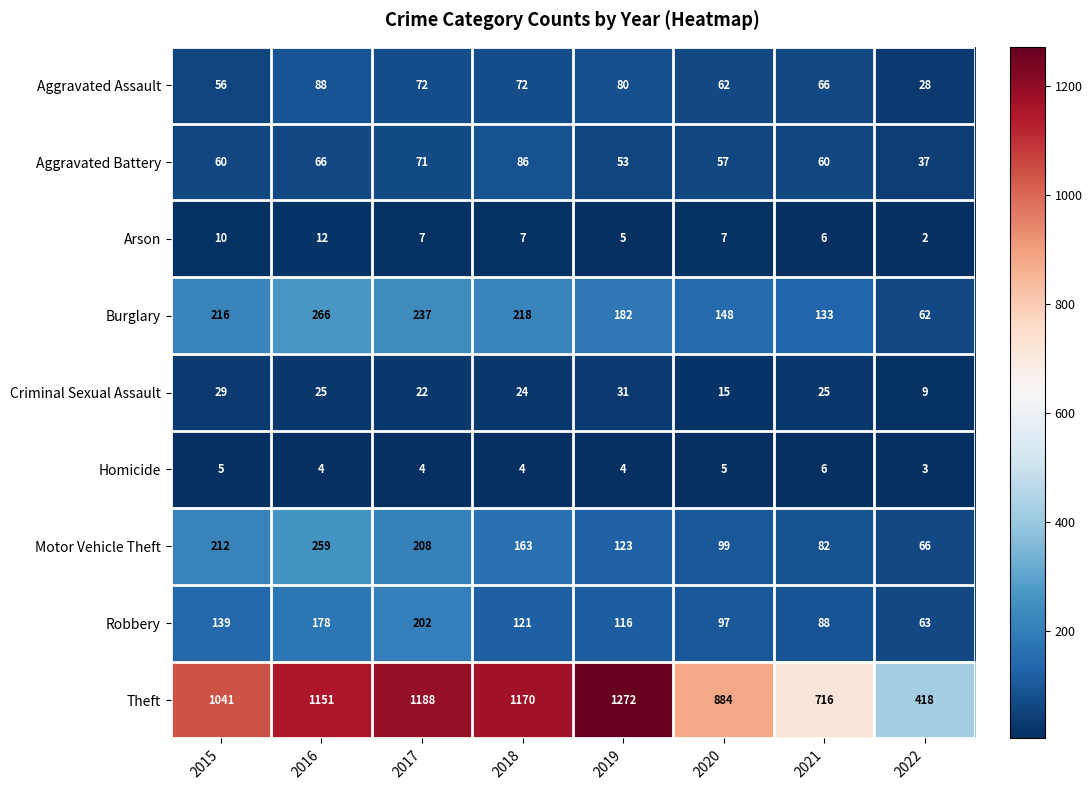

What is the total value across all series at 2016?

2049